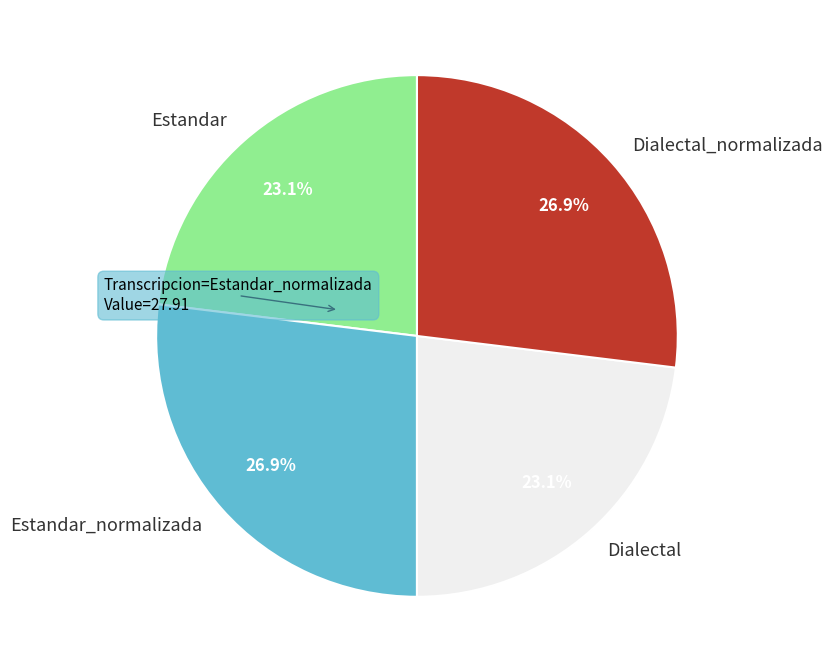

What percentage do Dialectal and Dialectal_normalizada together represent?

50.0%